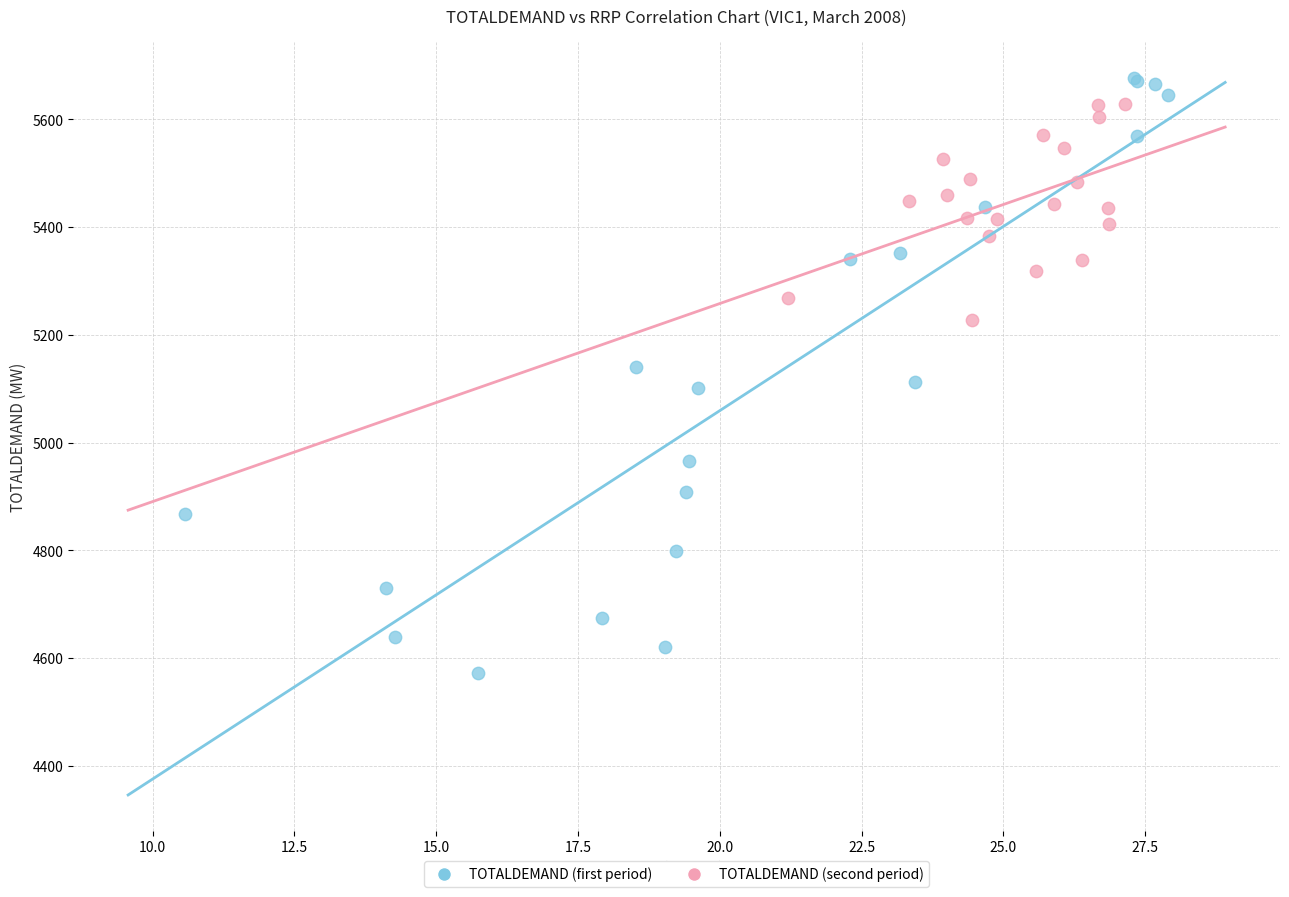

What are all the series names shown in the legend?

TOTALDEMAND (first period), TOTALDEMAND (second period)